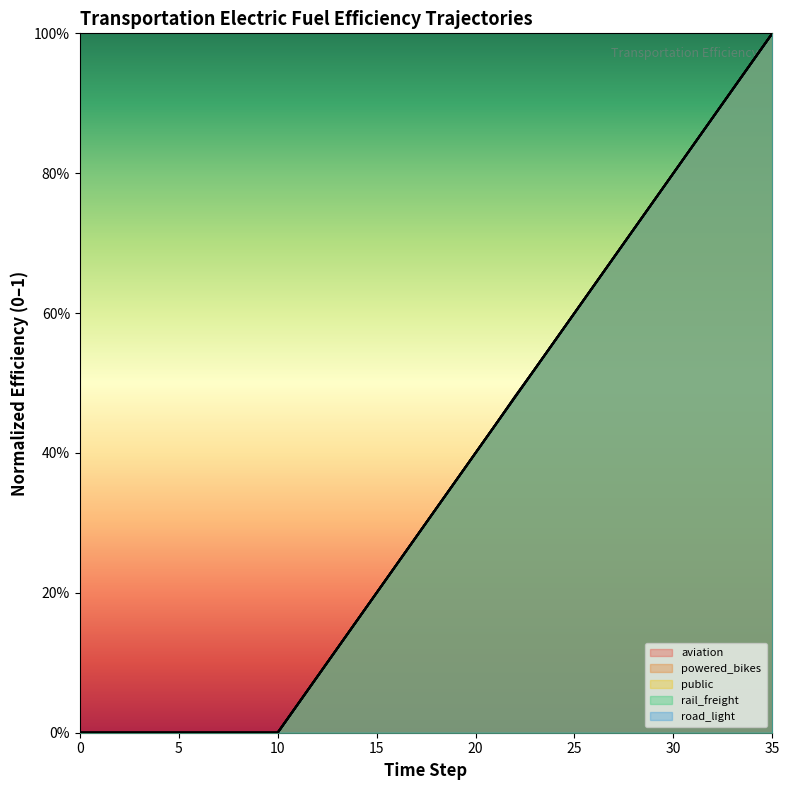

Reading left to right, what are all the values shown in this chart?

elecfuelefficiency_trns_aviation: 0.0	0.0	0.0	0.0	0.0	0.0	0.0	0.0	0.0	0.0	0.0	0.0	0.1	0.1	0.2	0.2	0.2	0.3	0.3	0.4	0.4	0.4	0.5	0.5	0.6	0.6	0.6	0.7	0.7	0.8	0.8	0.8	0.9	0.9	1.0	1.0
elecfuelefficiency_trns_powered_bikes: 0.0	0.0	0.0	0.0	0.0	0.0	0.0	0.0	0.0	0.0	0.0	0.0	0.1	0.1	0.2	0.2	0.2	0.3	0.3	0.4	0.4	0.4	0.5	0.5	0.6	0.6	0.6	0.7	0.7	0.8	0.8	0.8	0.9	0.9	1.0	1.0
elecfuelefficiency_trns_public: 0.0	0.0	0.0	0.0	0.0	0.0	0.0	0.0	0.0	0.0	0.0	0.0	0.1	0.1	0.2	0.2	0.2	0.3	0.3	0.4	0.4	0.4	0.5	0.5	0.6	0.6	0.6	0.7	0.7	0.8	0.8	0.8	0.9	0.9	1.0	1.0
elecfuelefficiency_trns_rail_freight: 0.0	0.0	0.0	0.0	0.0	0.0	0.0	0.0	0.0	0.0	0.0	0.0	0.1	0.1	0.2	0.2	0.2	0.3	0.3	0.4	0.4	0.4	0.5	0.5	0.6	0.6	0.6	0.7	0.7	0.8	0.8	0.8	0.9	0.9	1.0	1.0
elecfuelefficiency_trns_road_light: 0.0	0.0	0.0	0.0	0.0	0.0	0.0	0.0	0.0	0.0	0.0	0.0	0.1	0.1	0.2	0.2	0.2	0.3	0.3	0.4	0.4	0.4	0.5	0.5	0.6	0.6	0.6	0.7	0.7	0.8	0.8	0.8	0.9	0.9	1.0	1.0